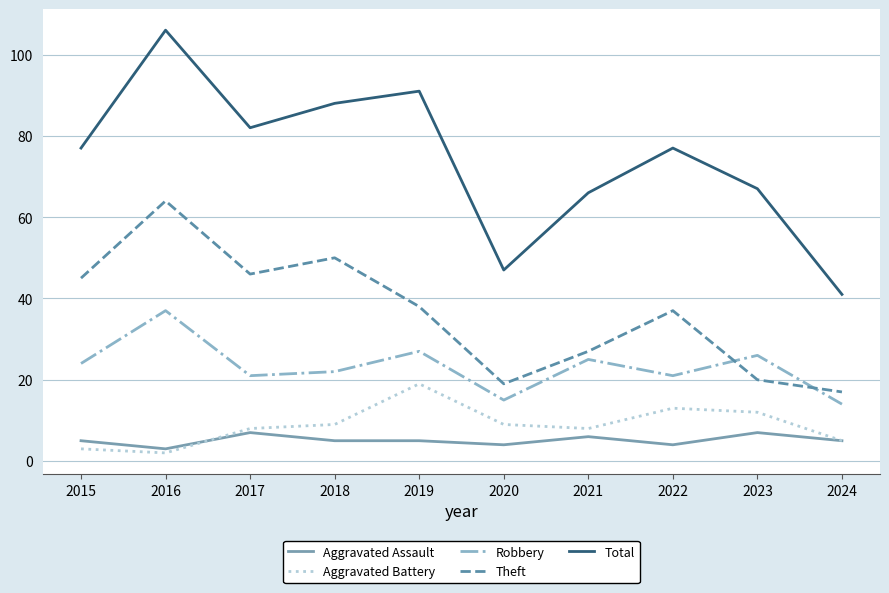

True or false: Robbery and Aggravated Battery intersect in this chart.

False